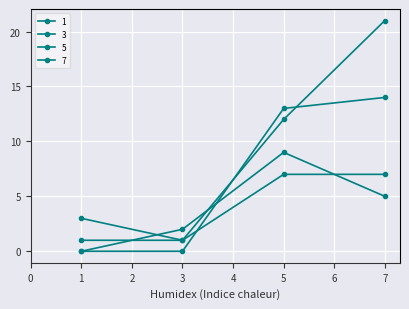

How many data points in 3 are less than 5?

2